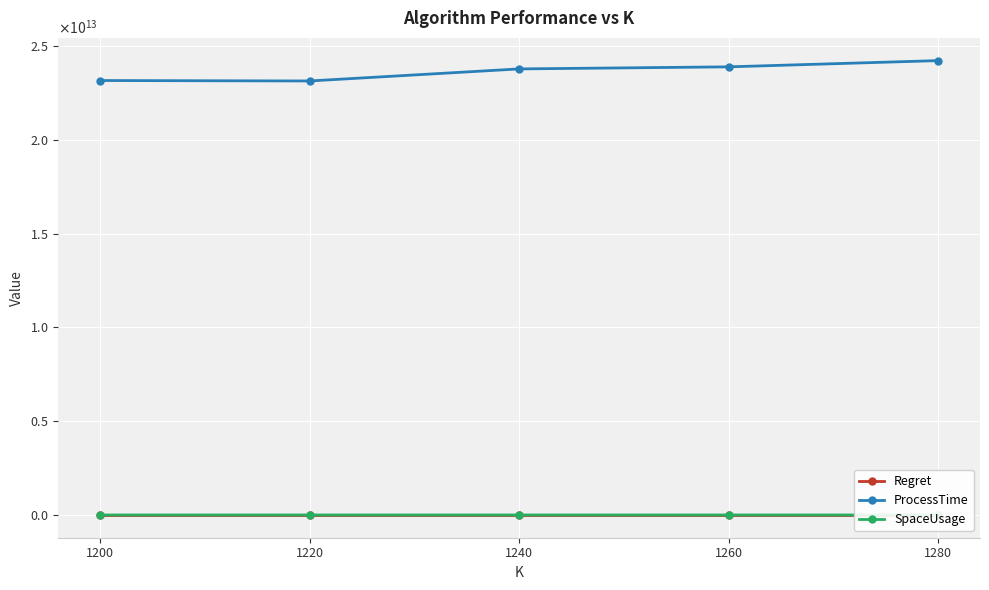

At how many categories does at least one series exceed 1407196303990?

5